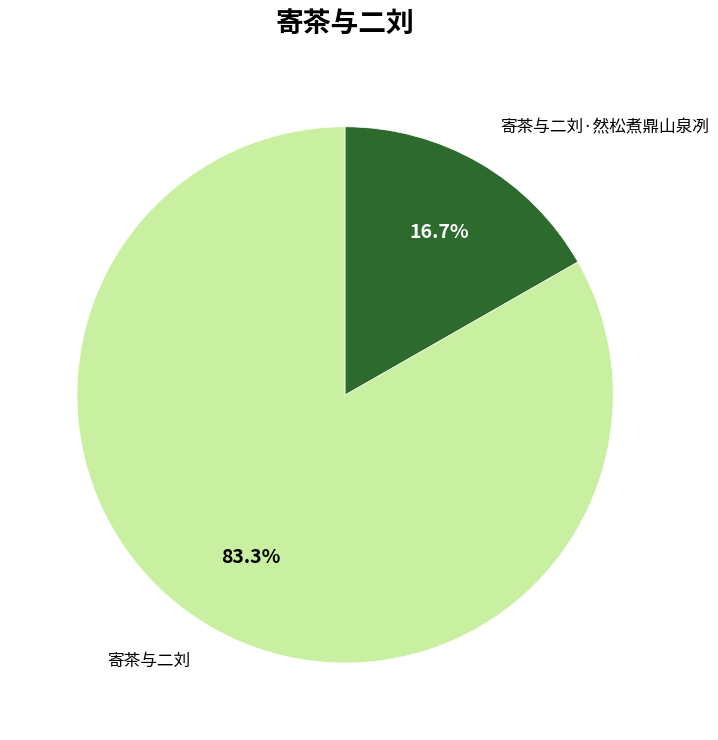

The 寄茶与二刘·然松煮鼎山泉冽 slice represents 17% of the pie. True or false?

True